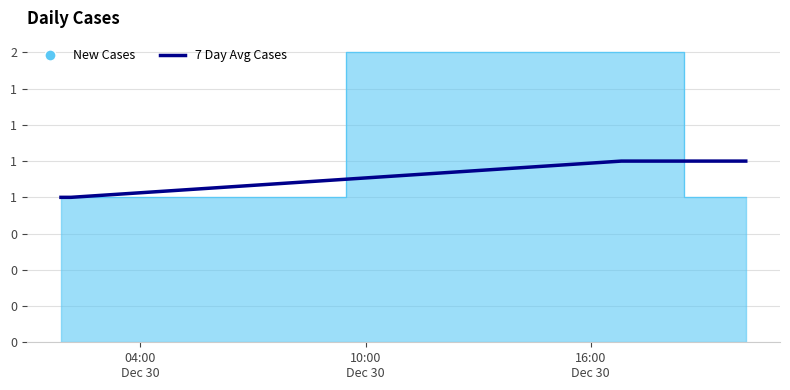

What is the smallest value displayed?

1.0